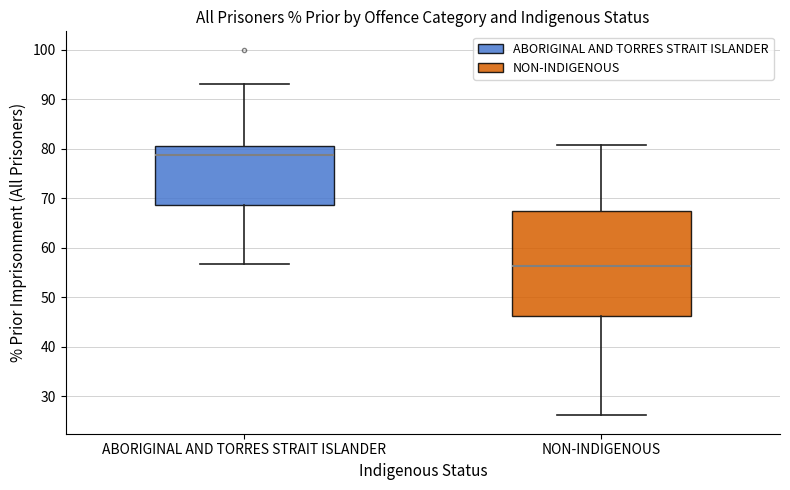

Which box is the tallest, from its lower edge to its upper edge?

NON-INDIGENOUS